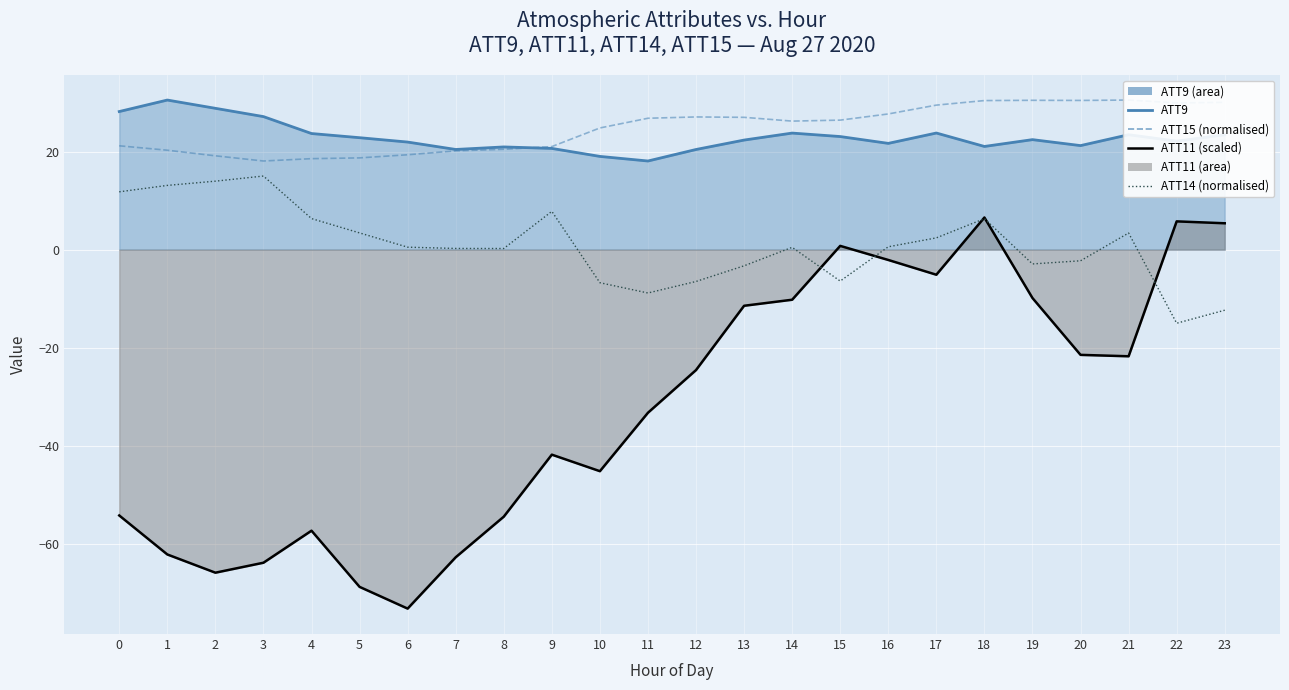

The ATT9 line series shows 27.1 at 3. True or false?

True